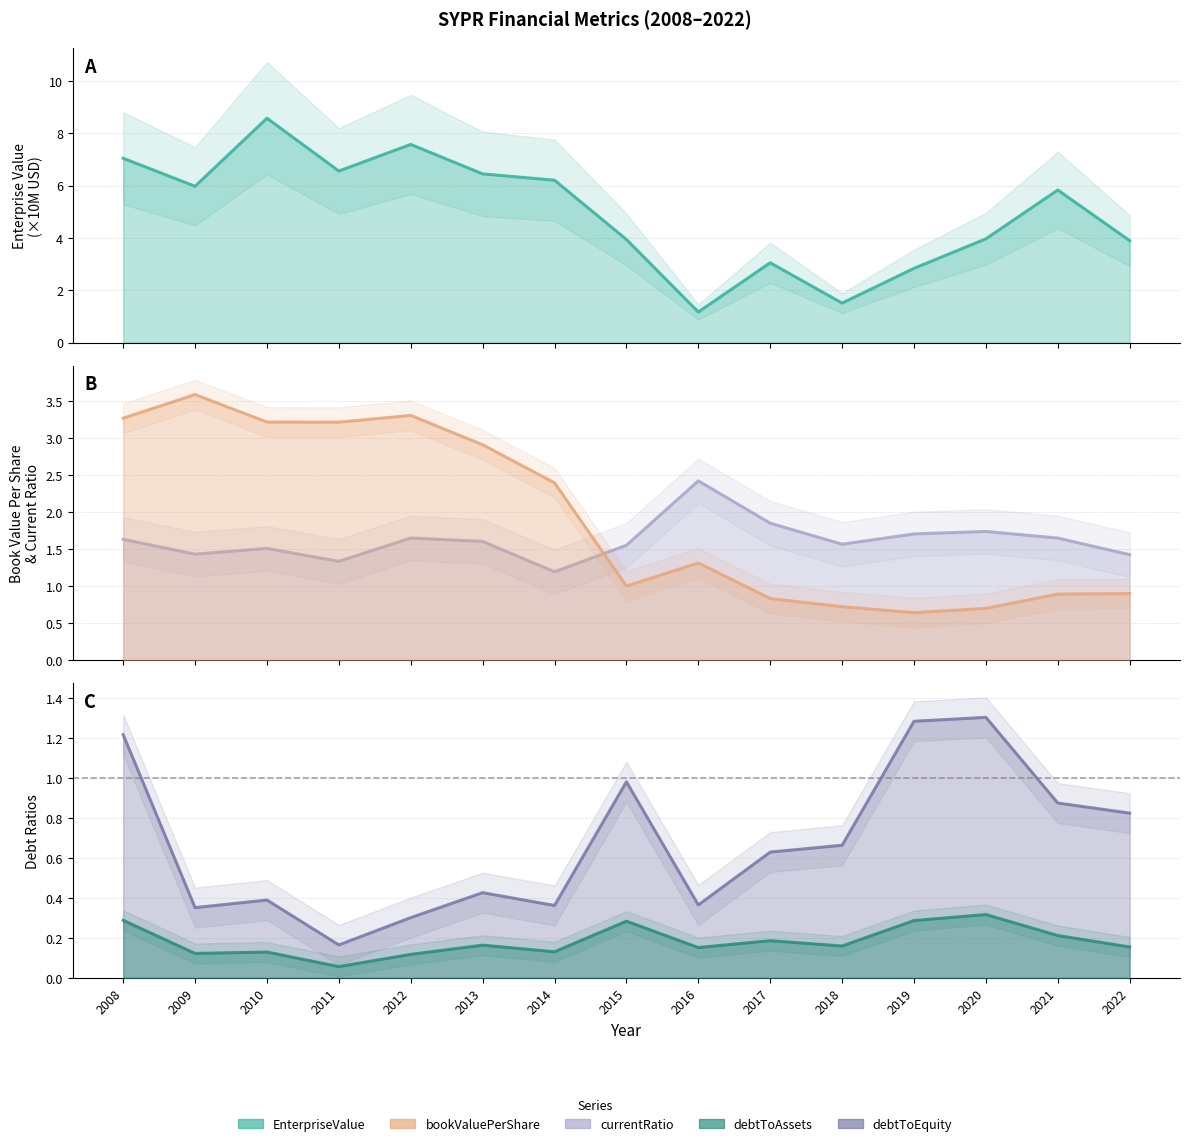

What is the greatest value displayed?

8.6